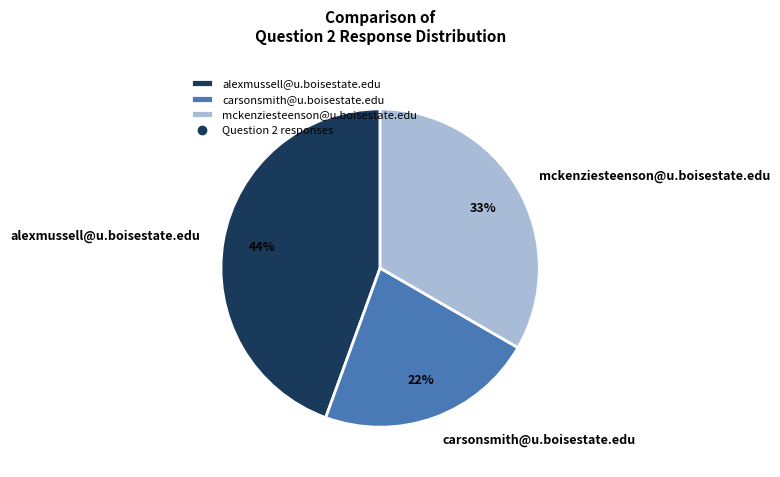

Which category has the biggest portion of the pie?

alexmussell@u.boisestate.edu